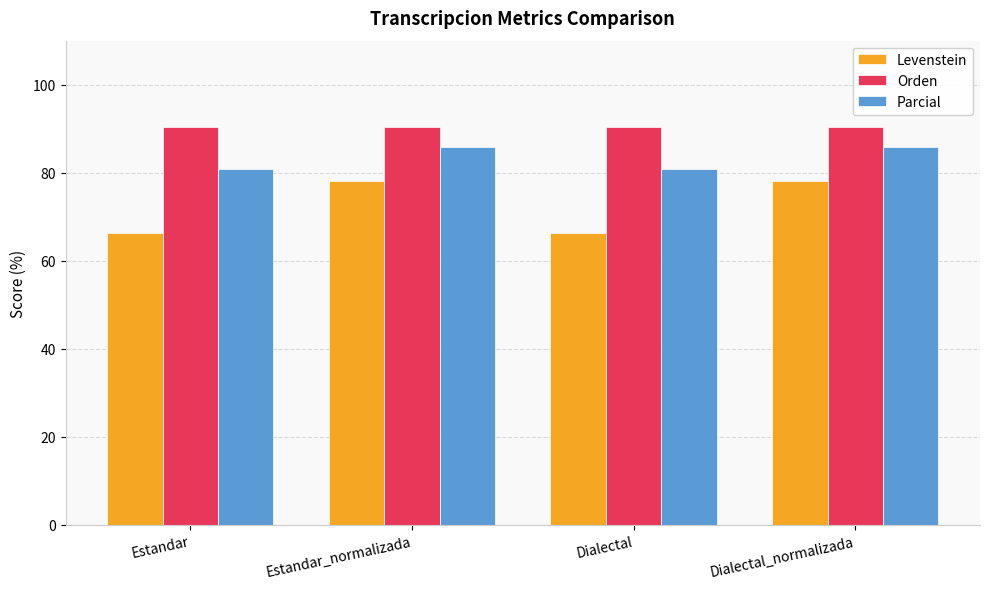

True or false: Levenstein has a value of 52.1 at Dialectal_normalizada.

False